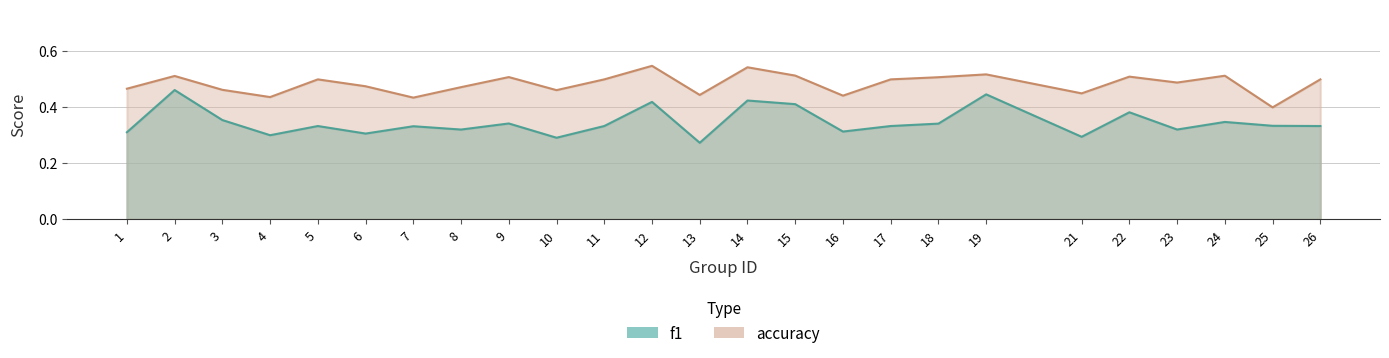

The value of f1 at 6 is 0.5. True or false?

False